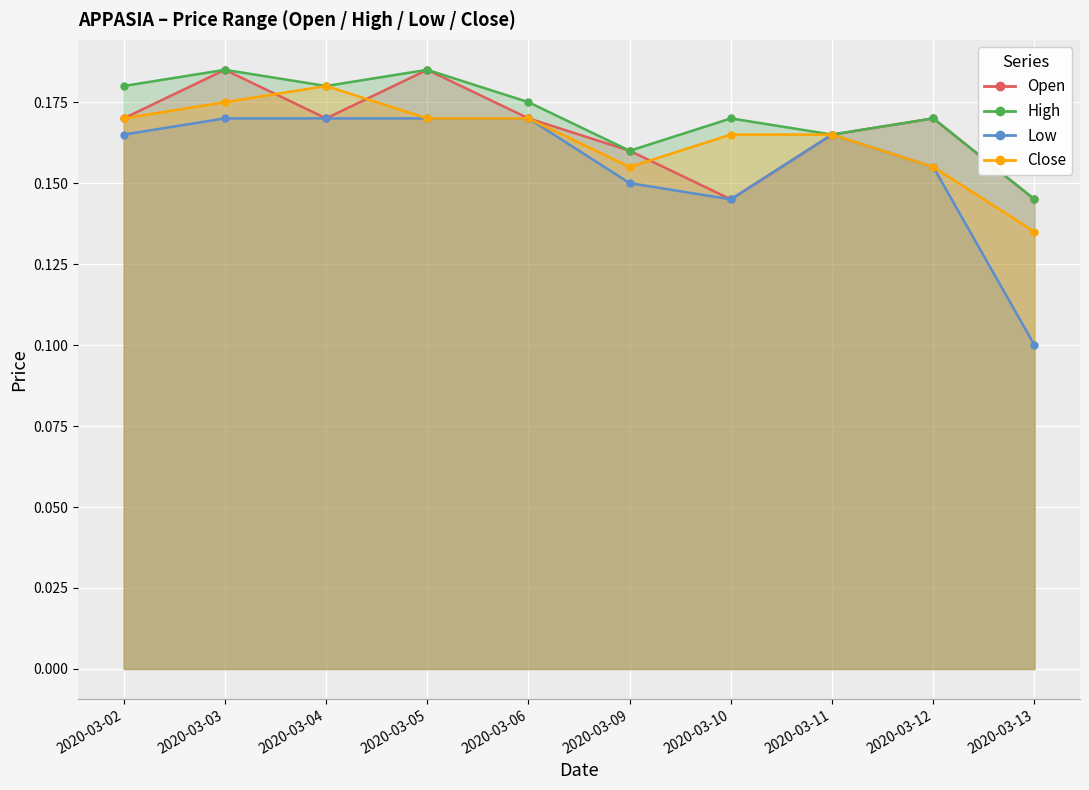

True or false: low has more than 2 points higher than both neighbors.

False